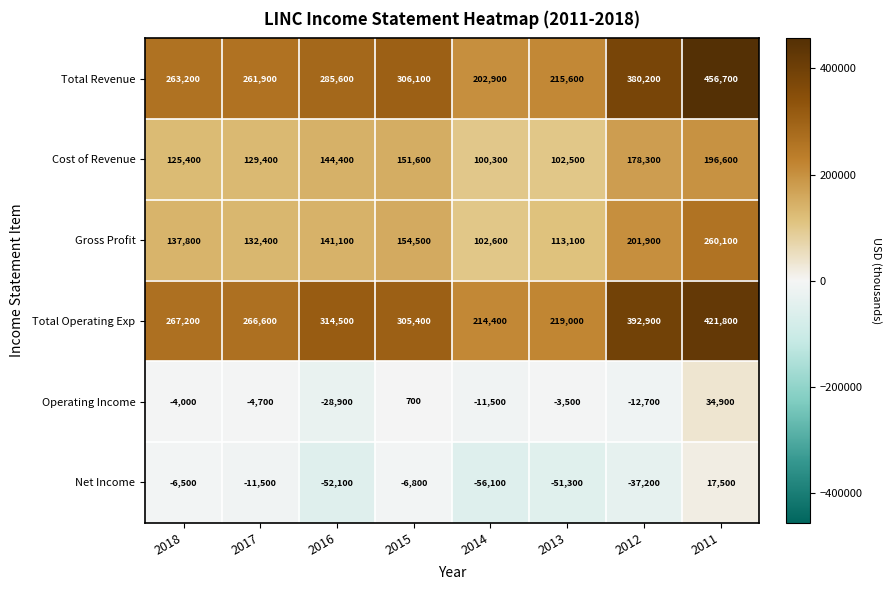

Between 2015 and 2014, which series saw the biggest shift?

Total Revenue